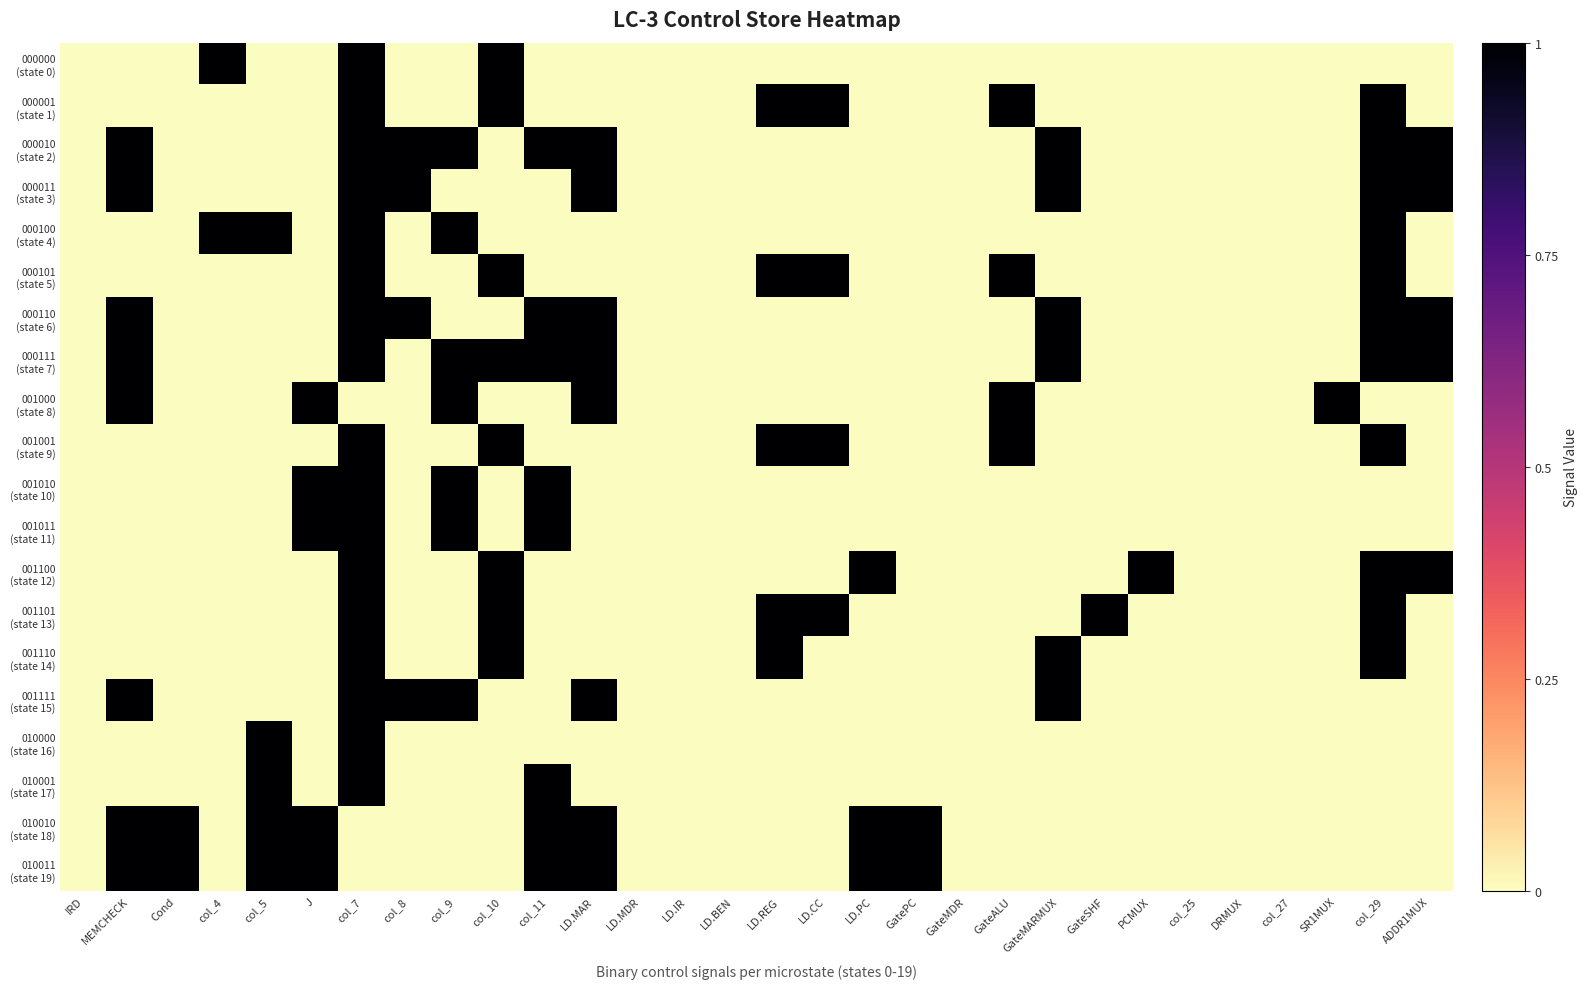

Which label corresponds to the largest value in the chart?

col_4